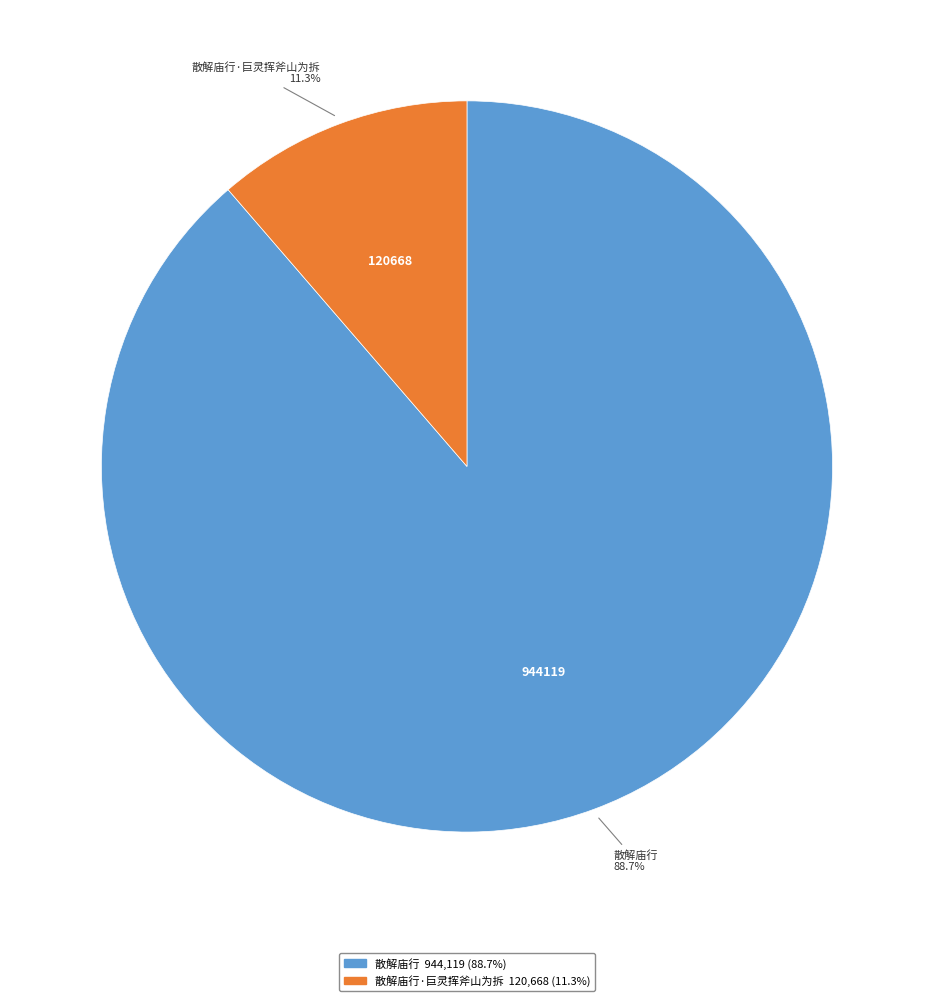

Is there any slice that represents more than half of the pie?

Yes